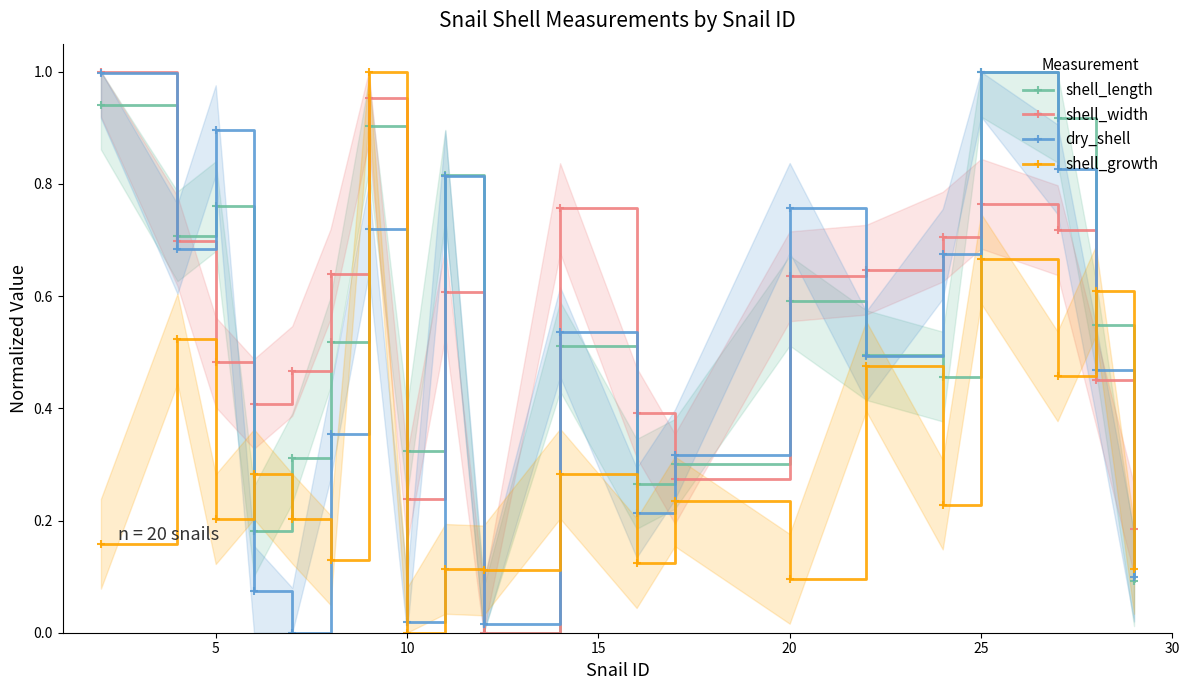

In shell_growth, how many points are higher than both neighbors (excluding endpoints)?

9